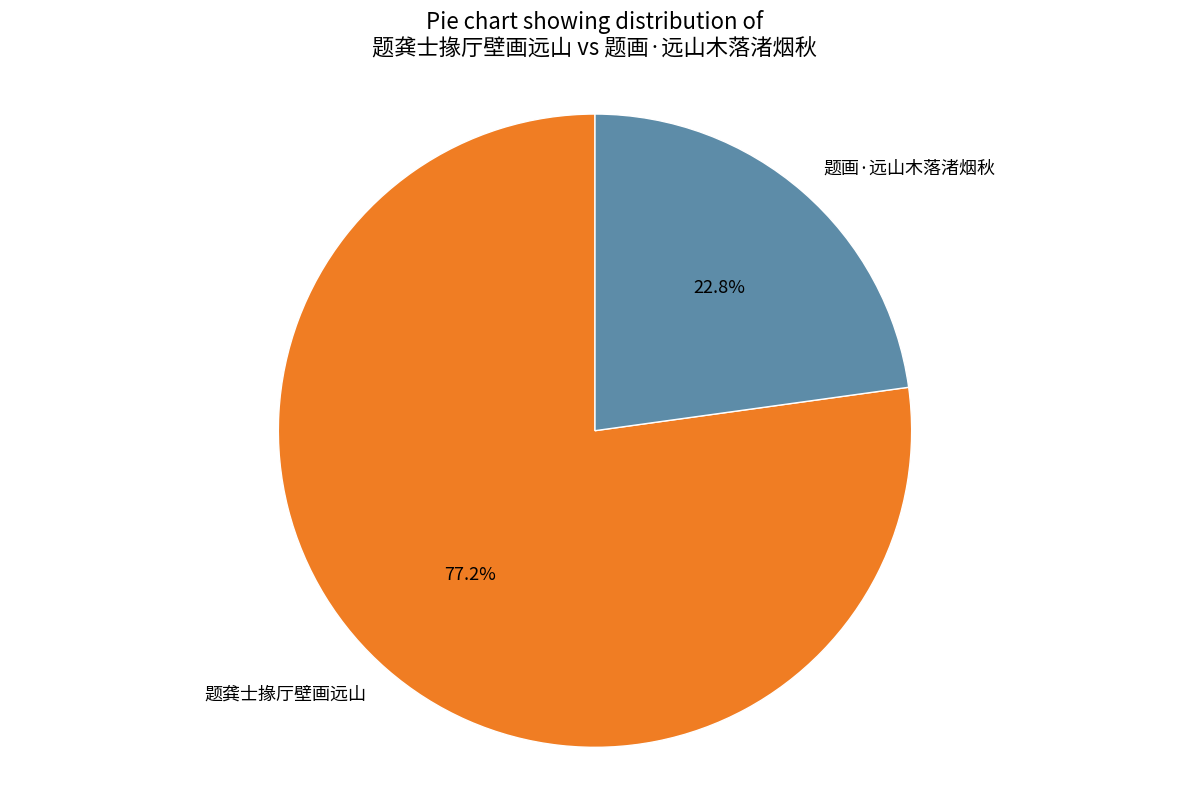

Is there a majority slice in this chart?

Yes